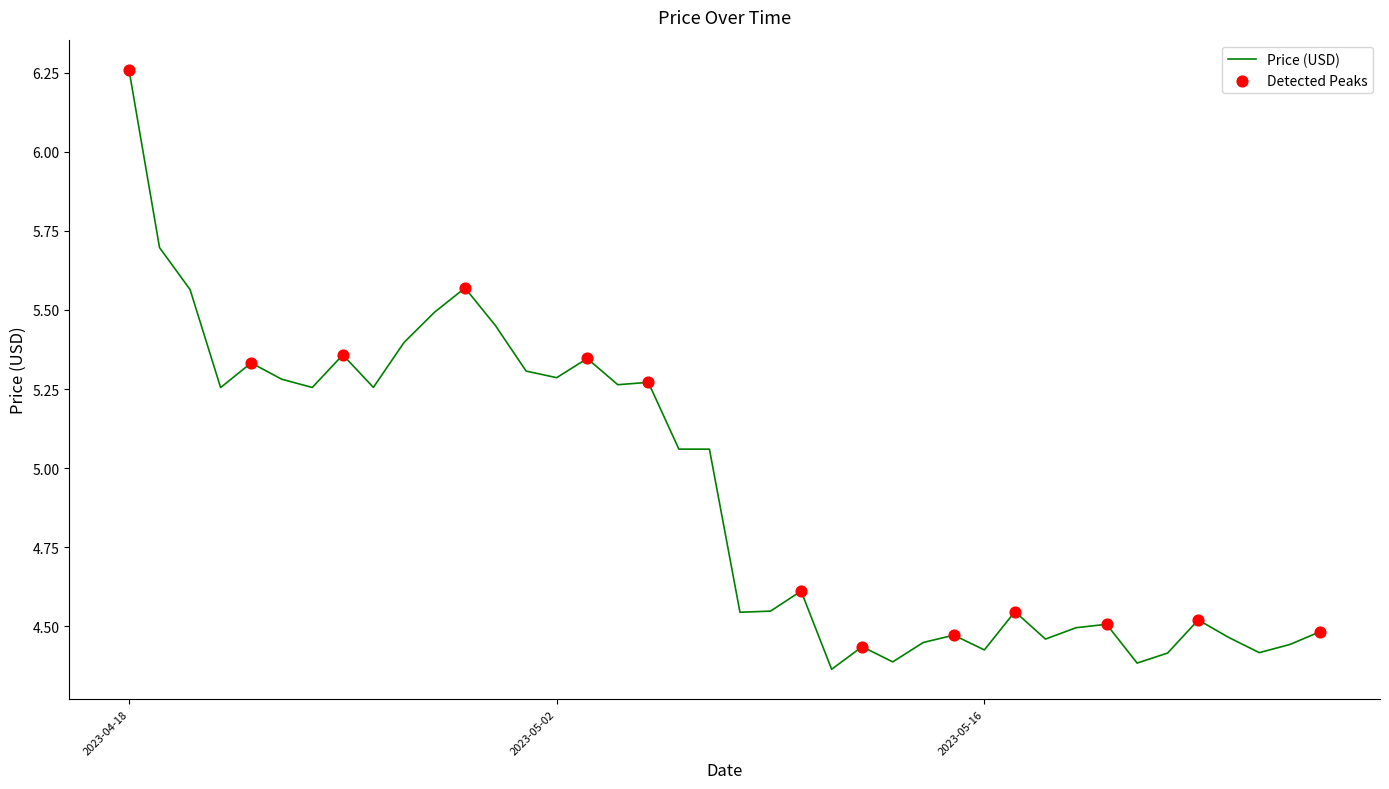

What is the difference between the maximum and minimum values?

1.9